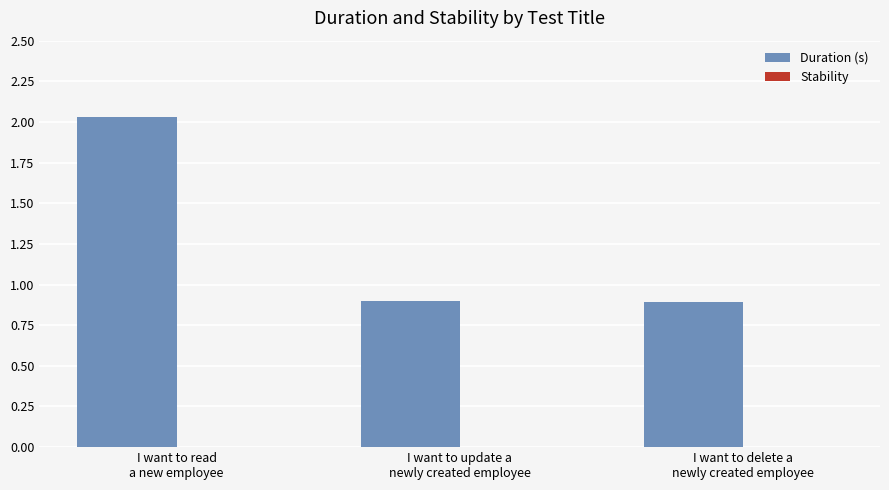

What is the smallest value displayed?

0.9